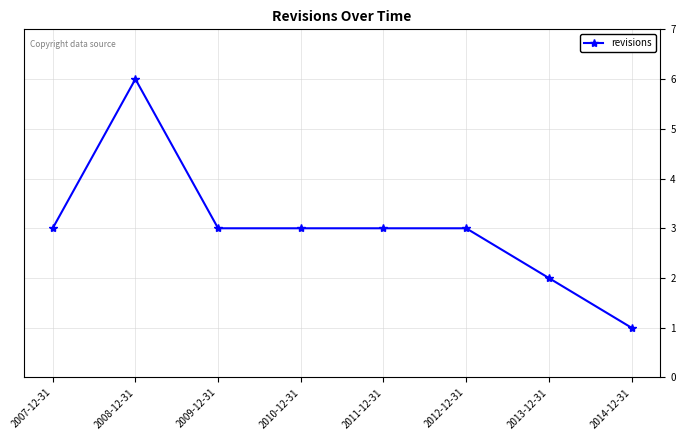

What is the value of the 1st point from the left?

3